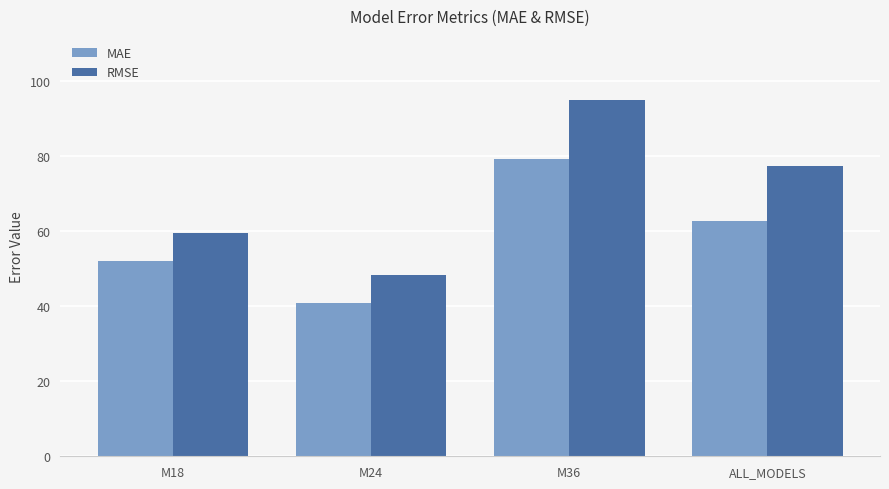

What are all the series names shown in the legend?

MAE, RMSE